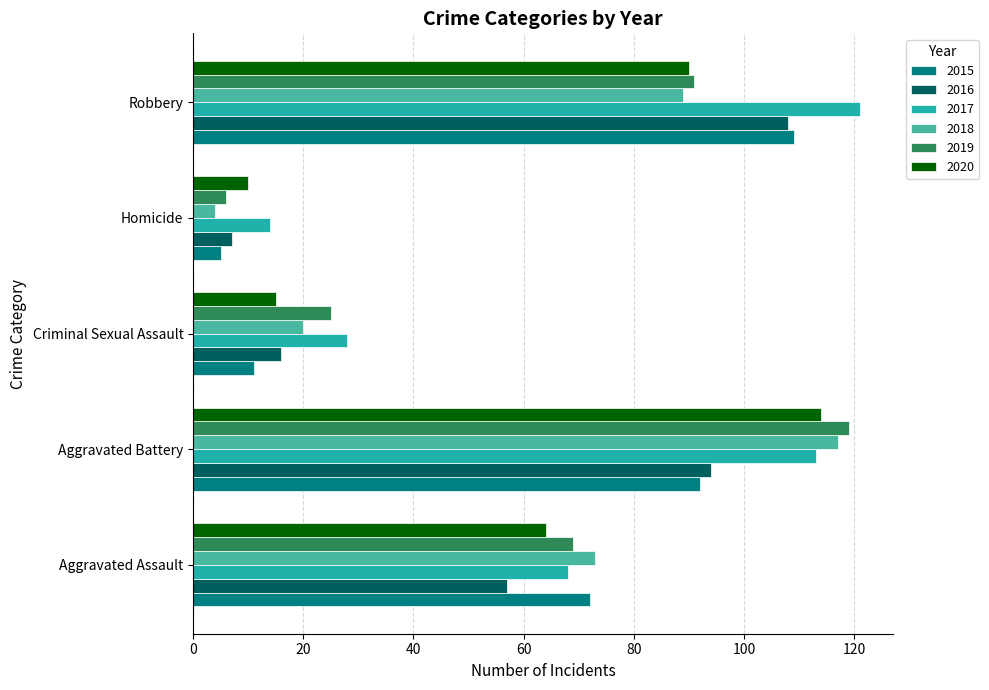

Which series has the largest total across all categories?

2017